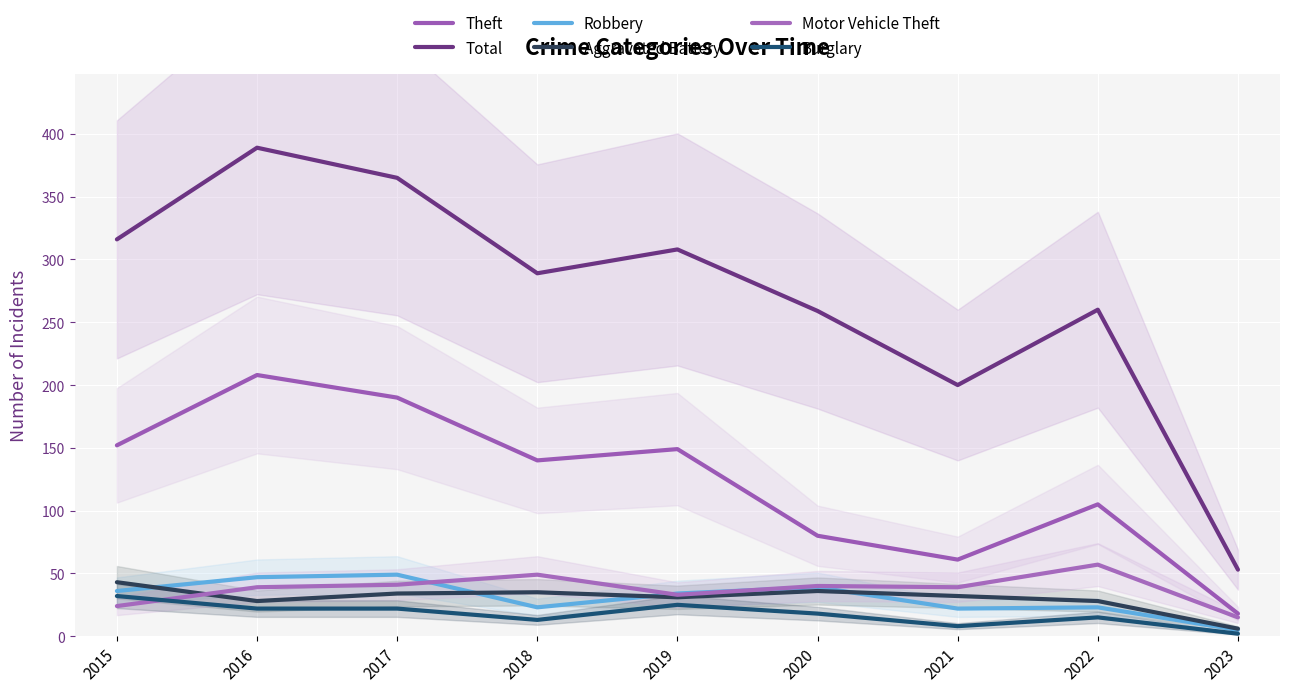

Count the number of data series in this chart.

6